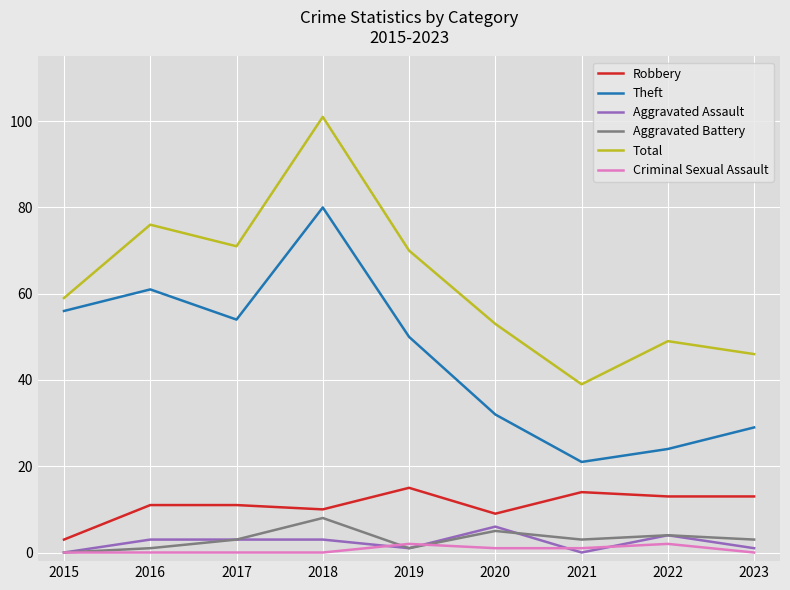

In Total, how many points are lower than both neighbors (excluding endpoints)?

2